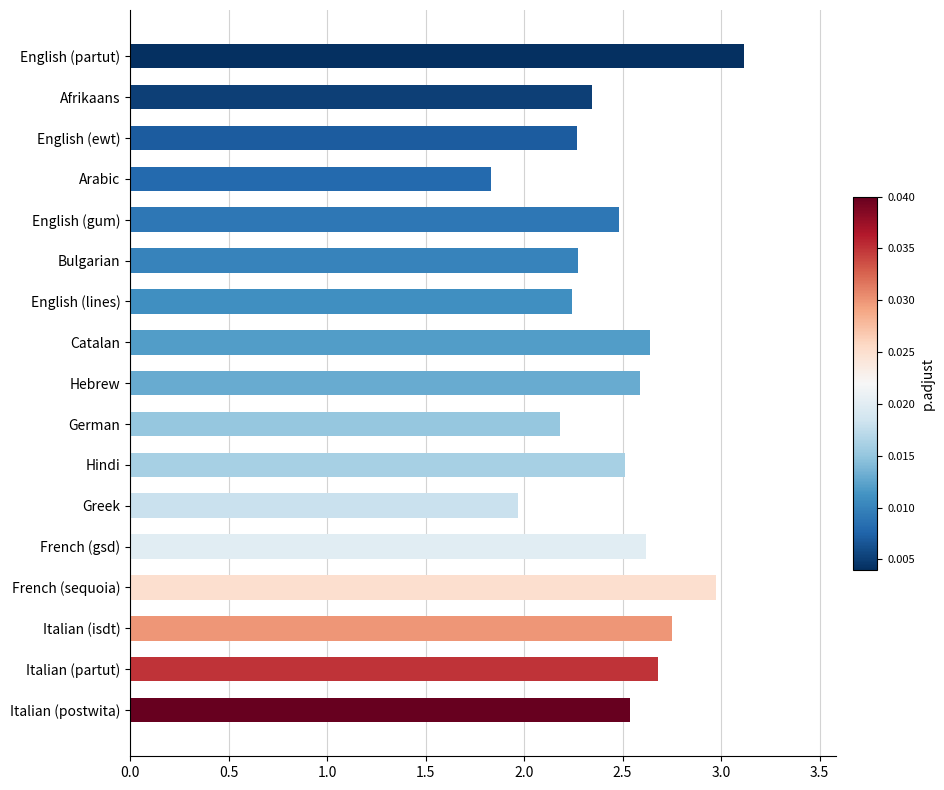

What is the maximum value shown in the chart?

3.1